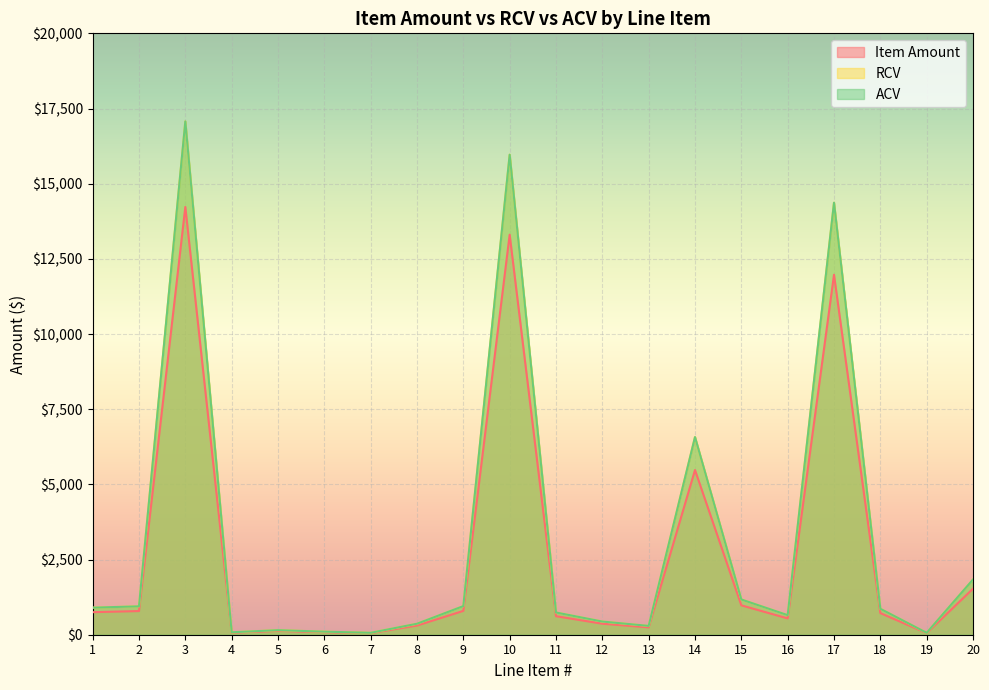

The Item Amount series shows 53.2 at 7. True or false?

True